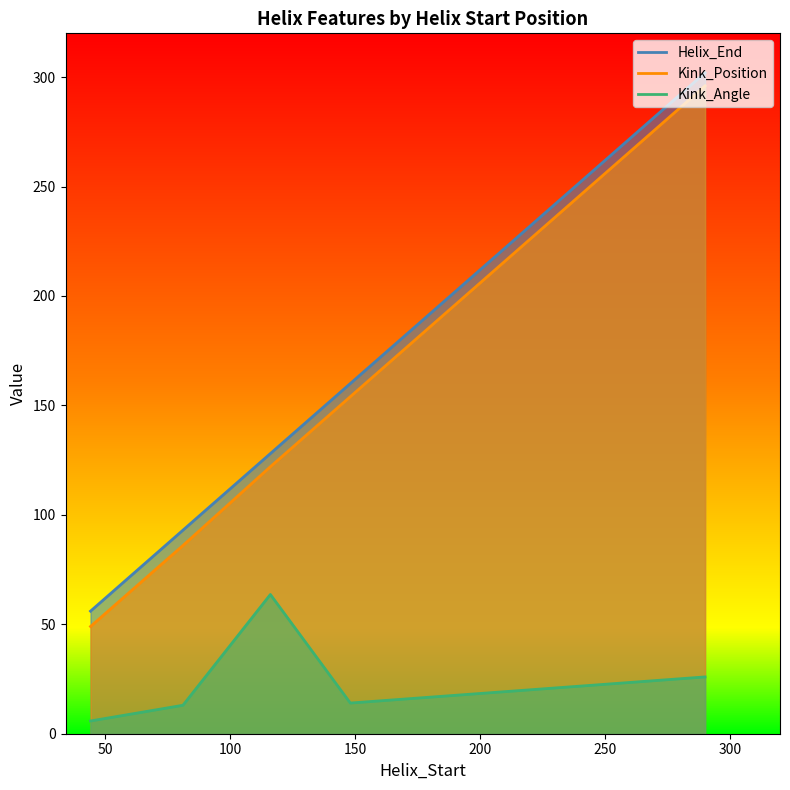

At which label does Kink_Position reach its minimum?

44